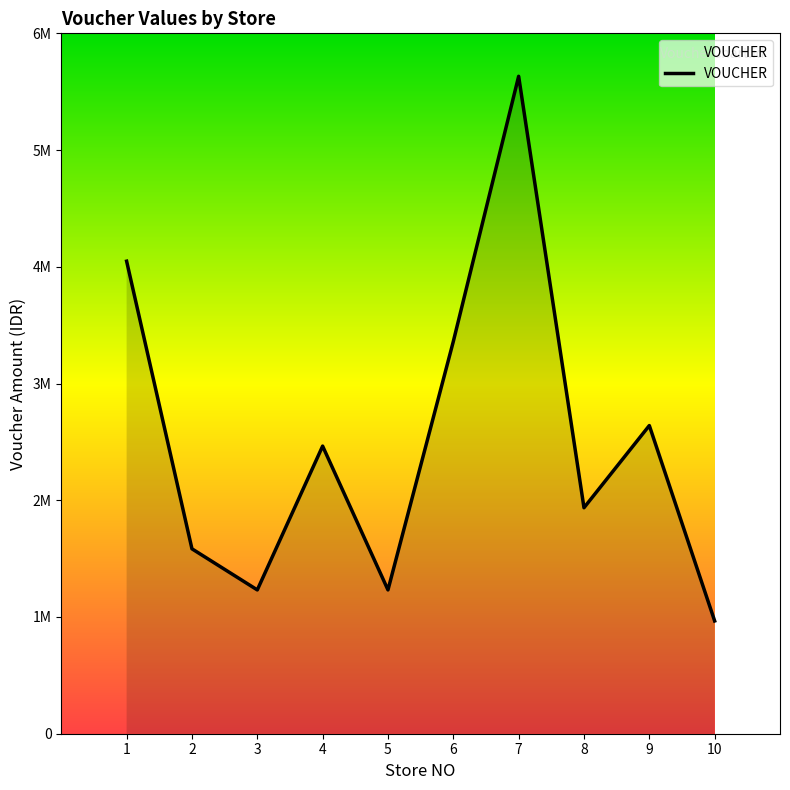

Reading left to right, extract all data points from this chart.

4048000	1584000	1232000	2464000	1232000	3360000	5632000	1936000	2640000	966000